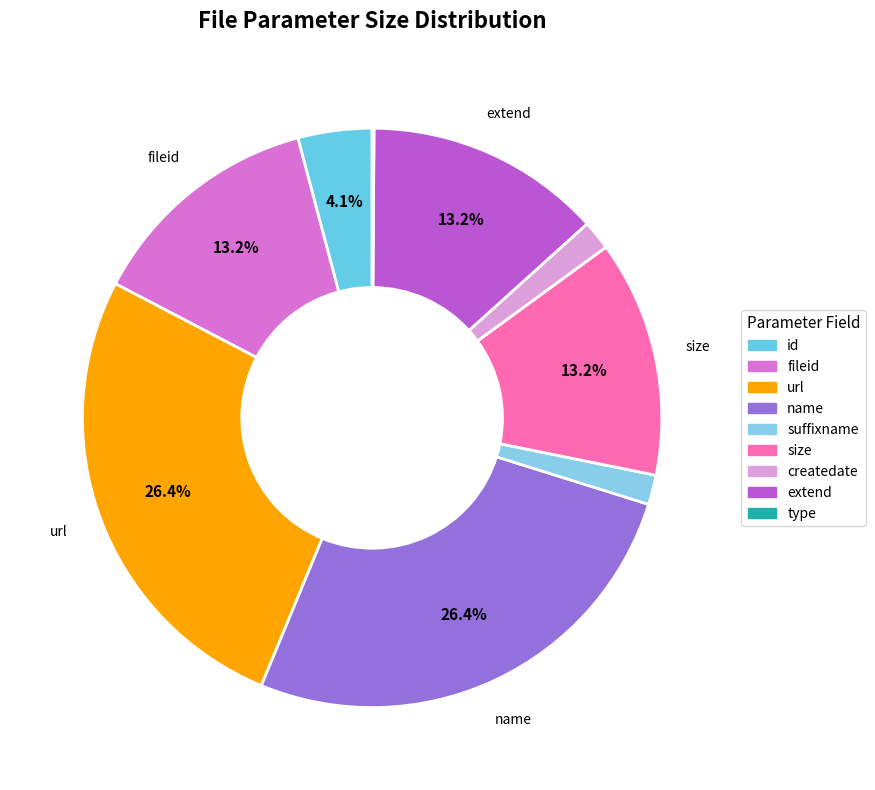

Does url account for over 50% of the chart?

No